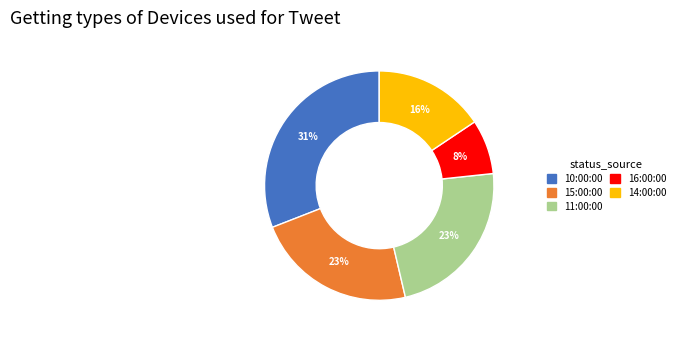

To the nearest percent, what is the difference between the largest and smallest slice percentages?

23%